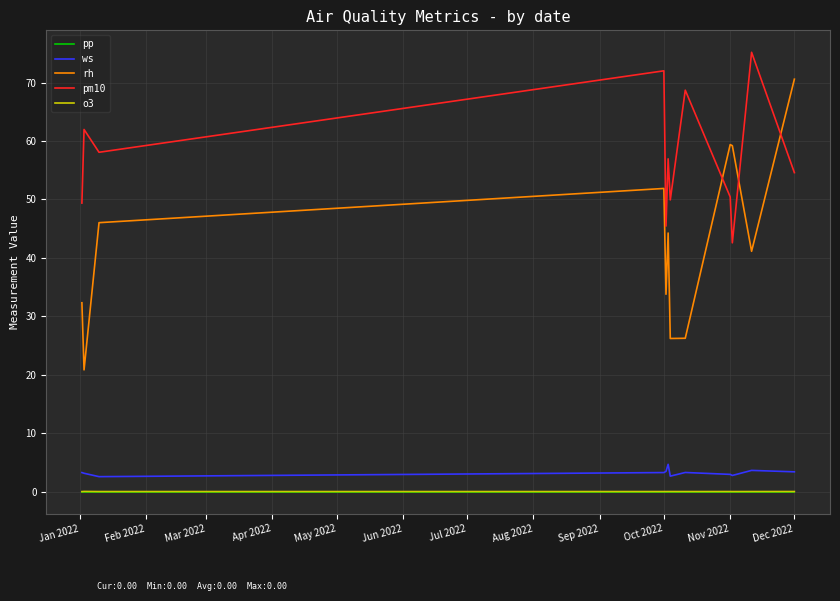

Which series has the largest total across all categories?

pm10